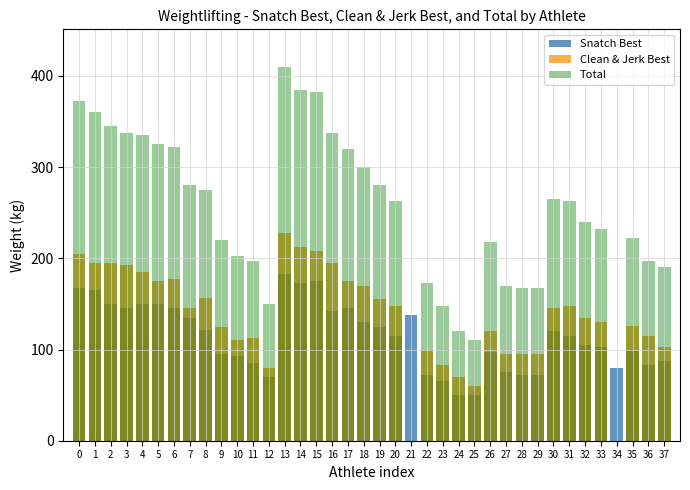

How many values in the Clean & Jerk Best series are below 145?

19